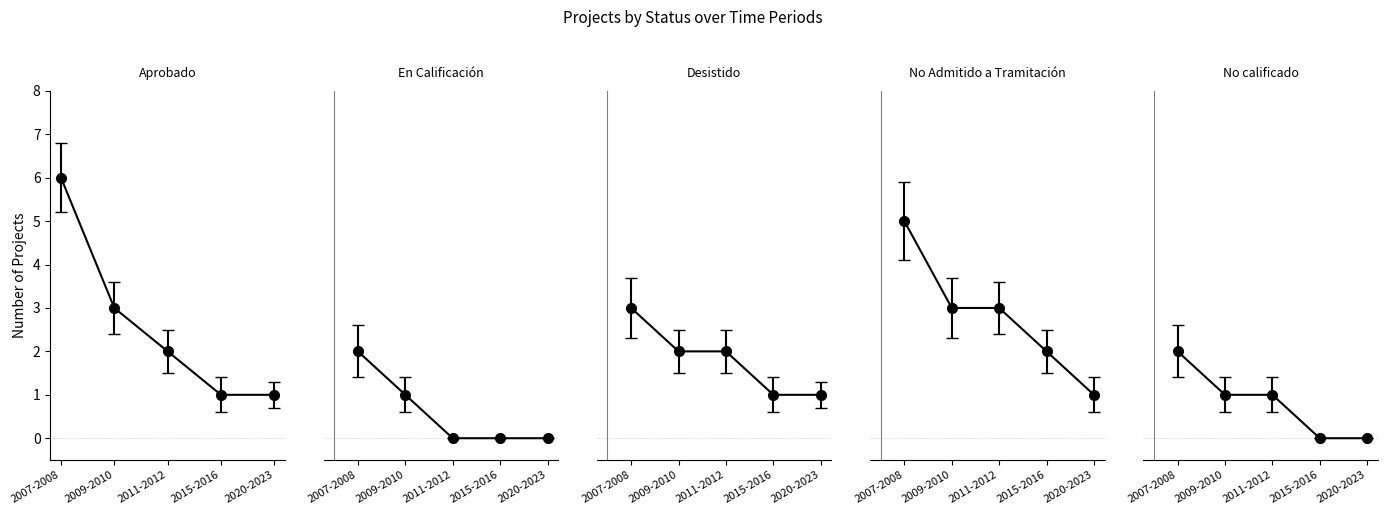

Is it true that No Admitido a Tramitación equals 4 at 2011-2012?

False